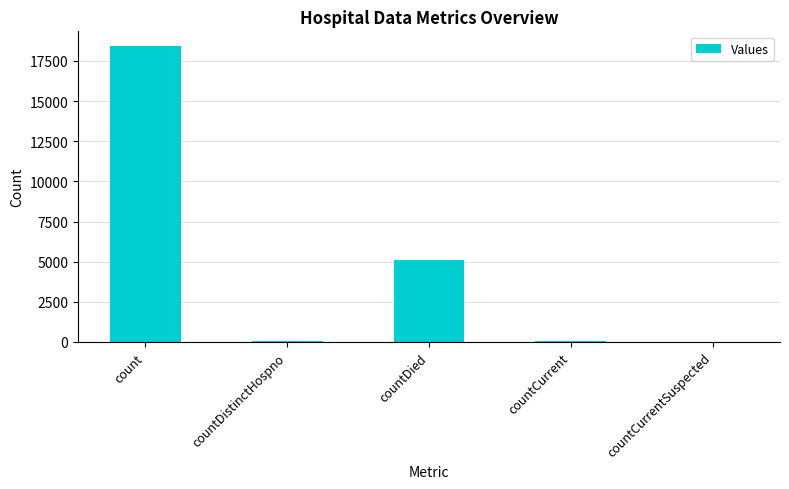

Is it true that the value at countCurrent is 42?

True